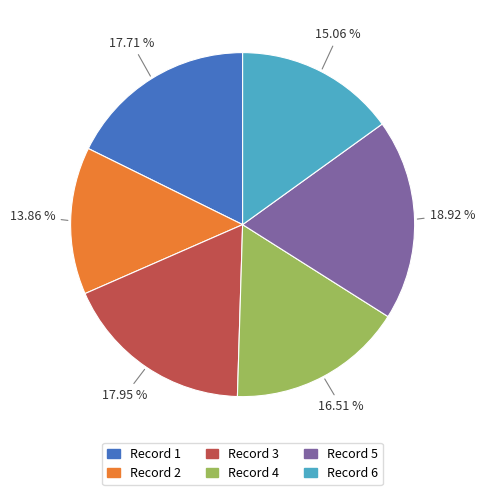

Count the number of slices in the pie.

6